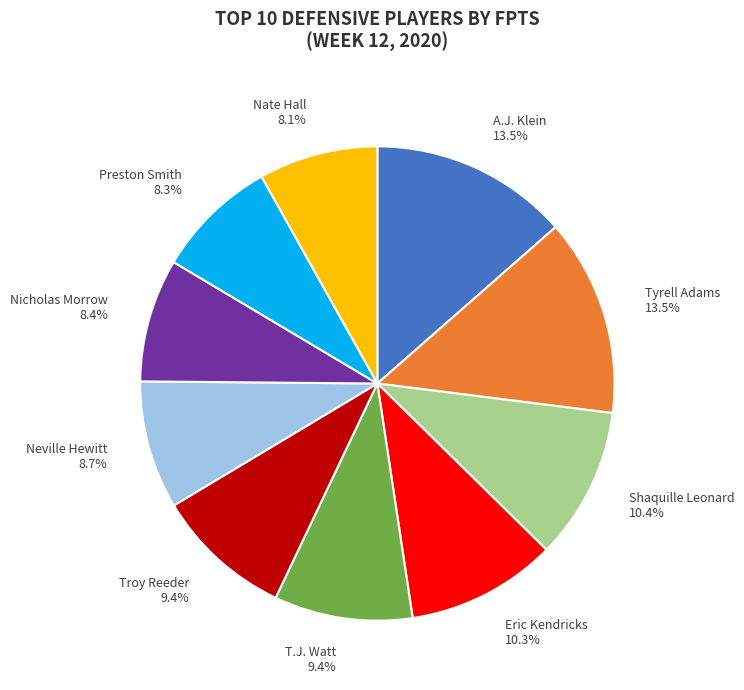

Is T.J. Watt the majority of the pie?

No